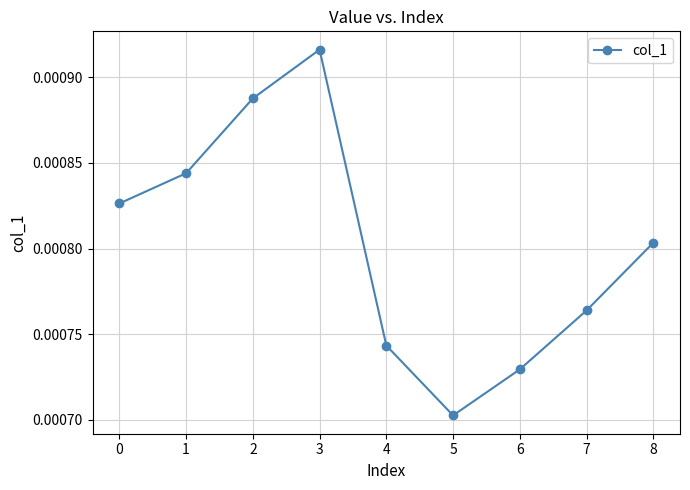

Between 6 and 8, which is larger?

8